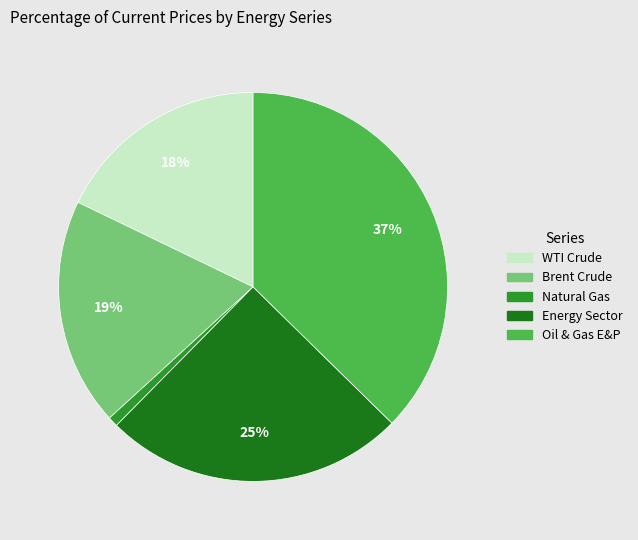

Is it true that Brent Crude is 30% of the pie?

False